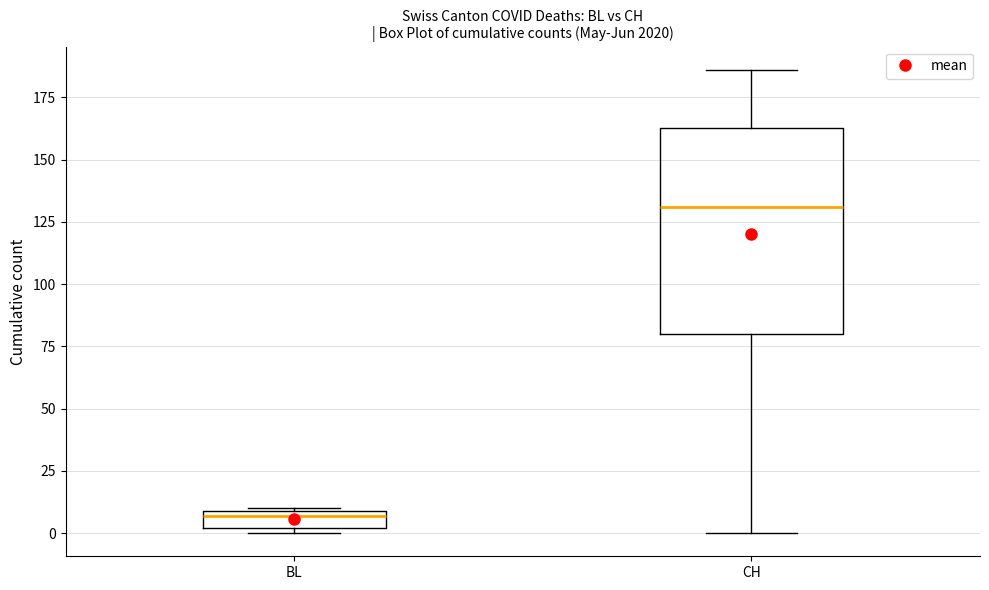

Which box is the tallest, from its lower edge to its upper edge?

CH